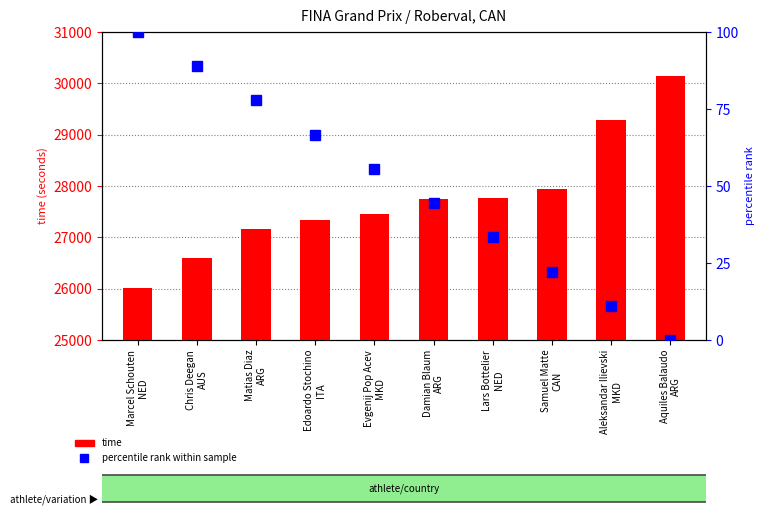

What is the sum of the time values at Samuel Matte
CAN and Aleksandar Ilievski
MKD?

57219.0